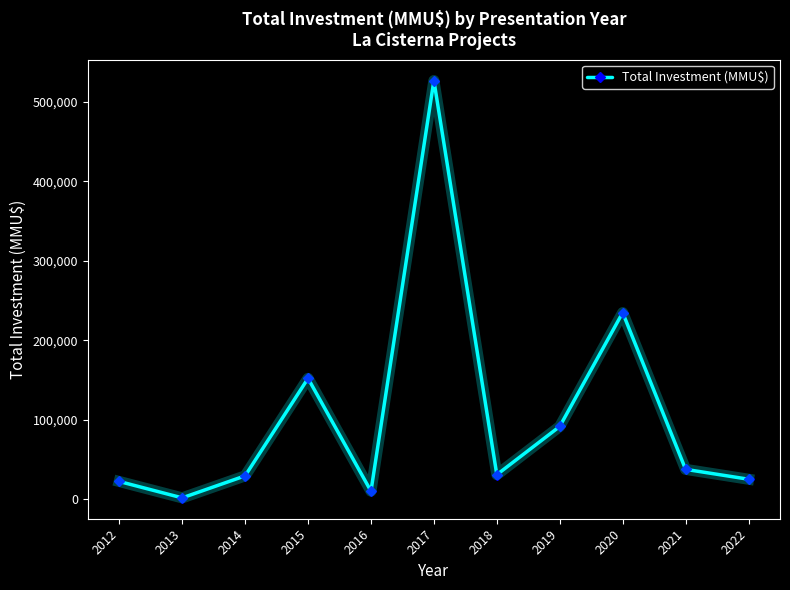

The chart shows a value of 151915 at 2015. True or false?

True